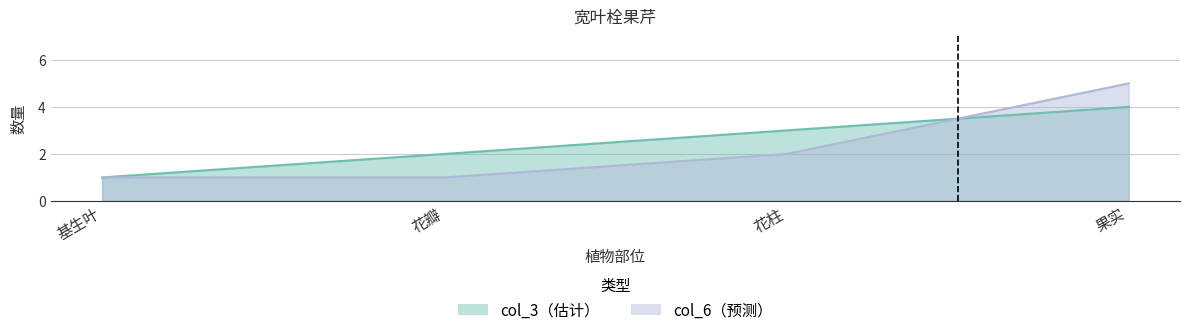

How many times do col_3 and col_6 cross each other?

1